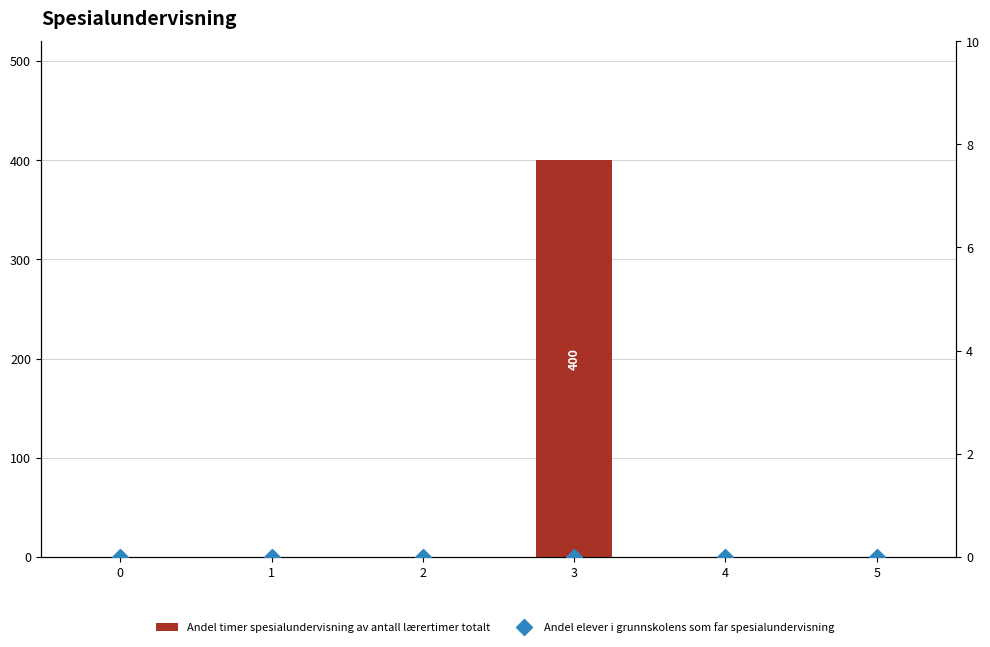

How many categories are shown in the chart?

6